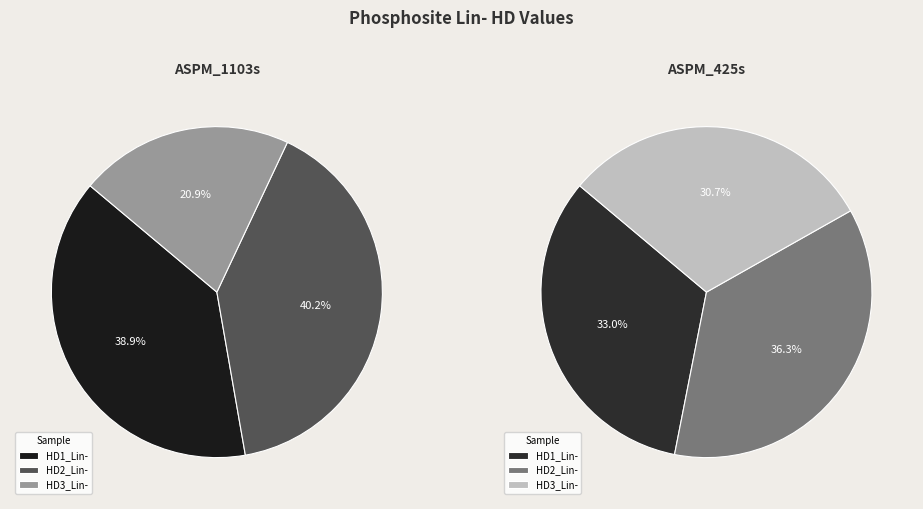

Combined, do HD1_Lin- and HD3_Lin- account for over 50%?

Yes